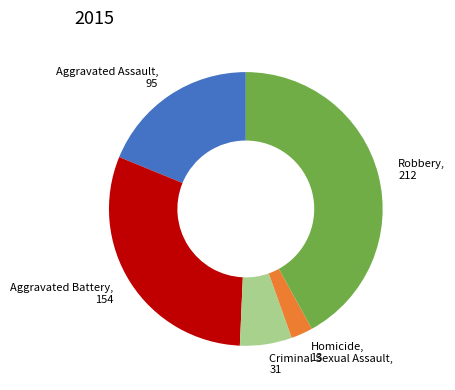

Which slice is the smallest?

Homicide